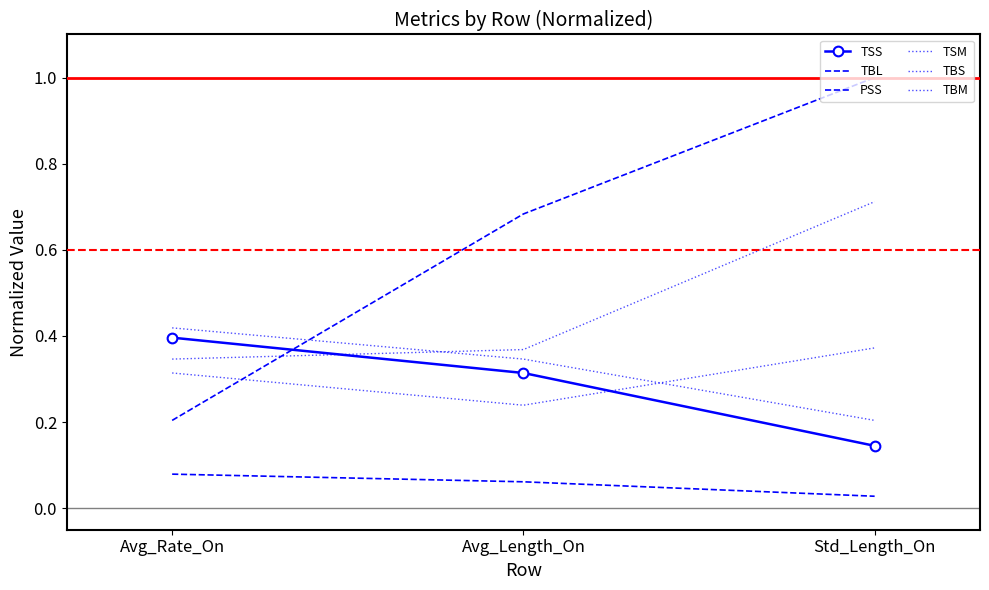

At which category is the sum across all series the highest?

Std_Length_On